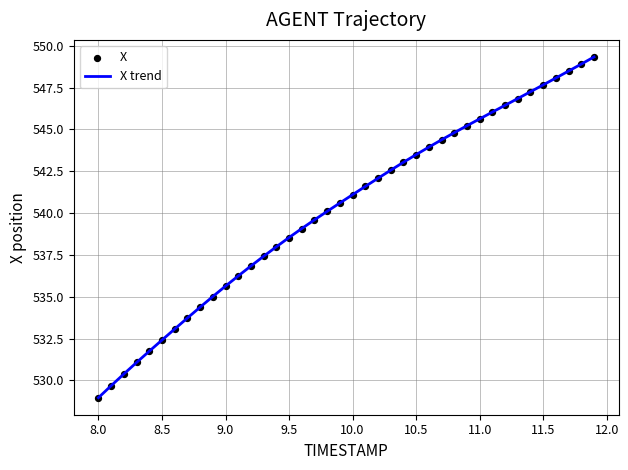

What is the greatest value displayed?

549.3